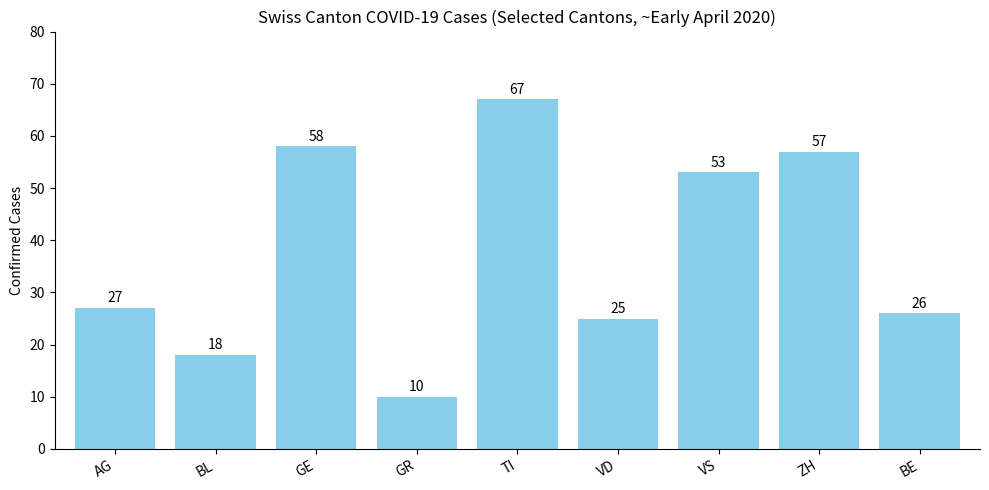

Reading left to right, transcribe all the data shown in this chart.

AG=27	BL=18	GE=58	GR=10	TI=67	VD=25	VS=53	ZH=57	BE=26